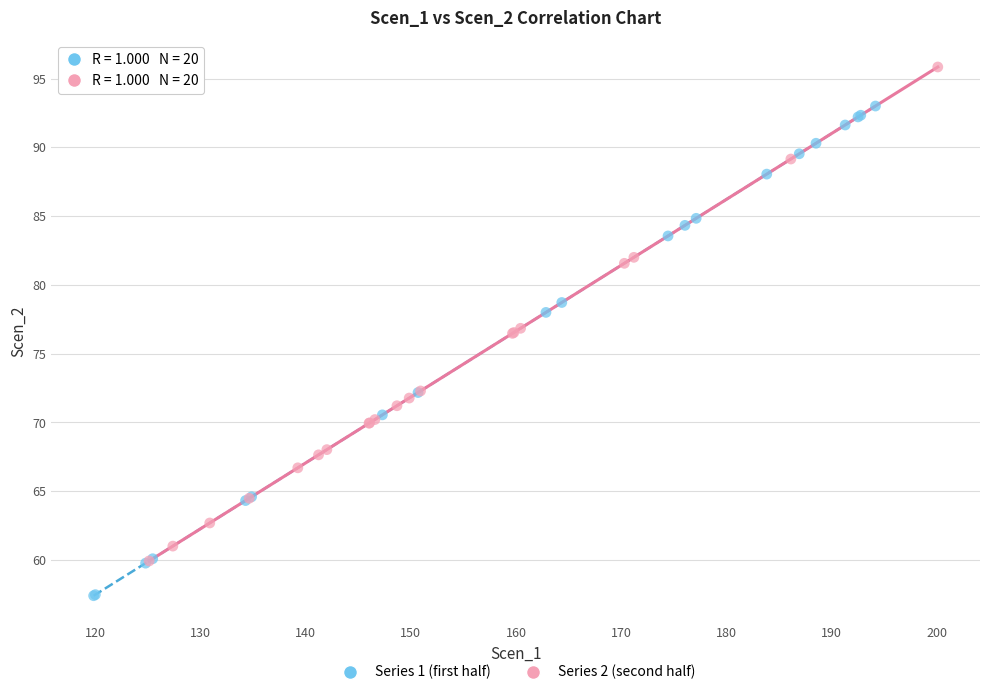

Which series contains the highest Y value?

Series 2 (second half)